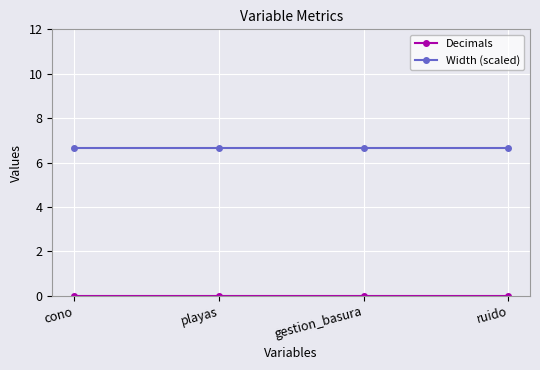

True or false: Width (scaled) has more than 2 interior local peaks.

False